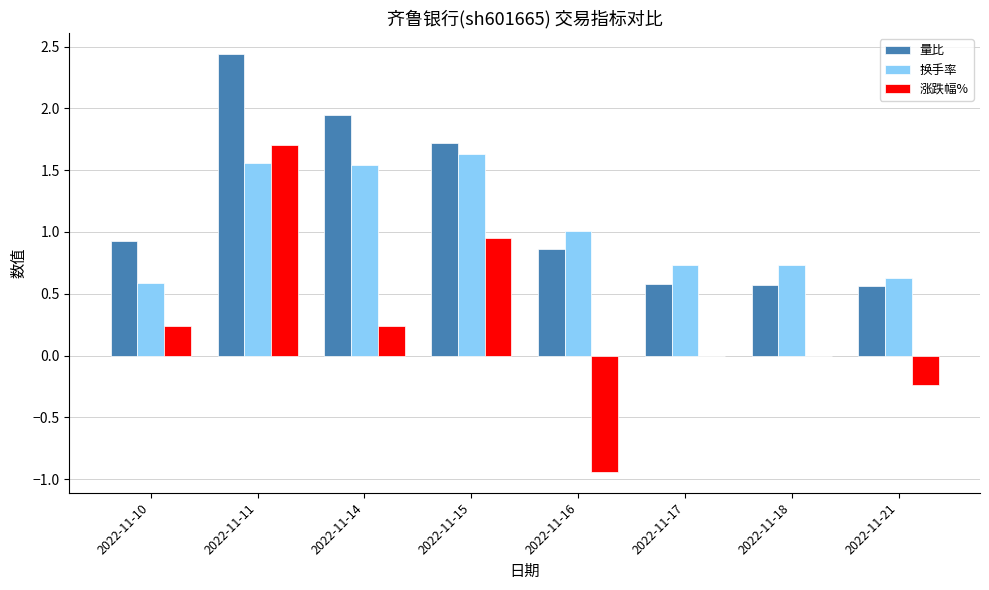

How many groups of bars are there?

8